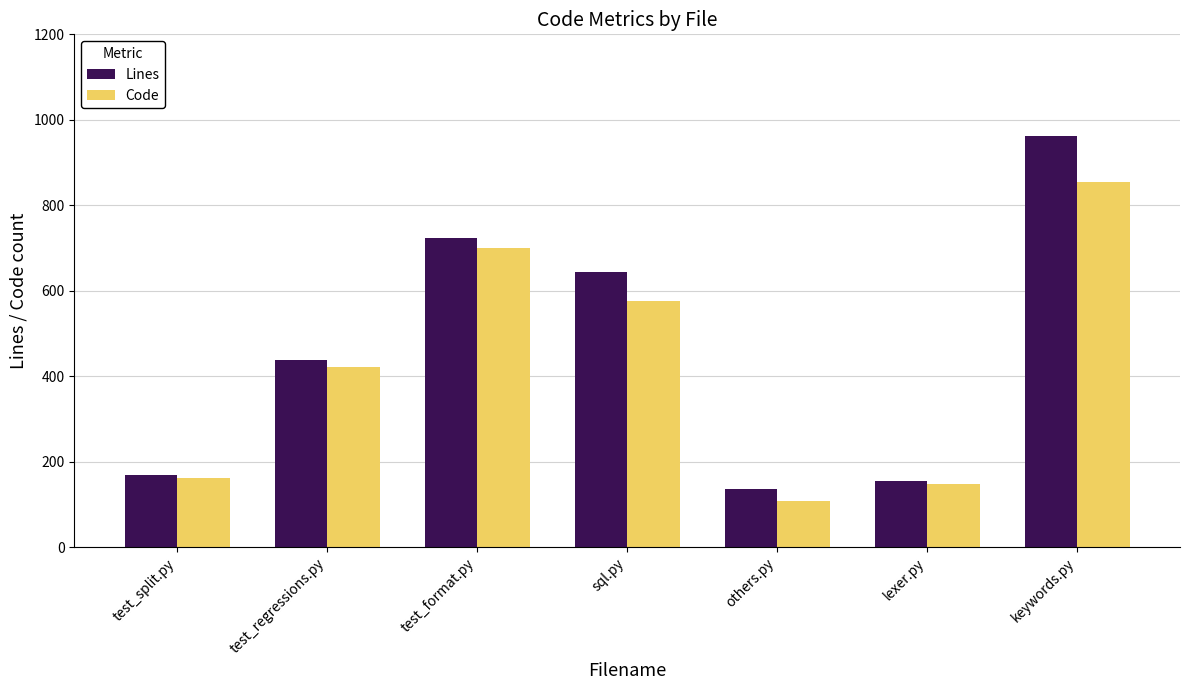

How many groups of bars are there?

7